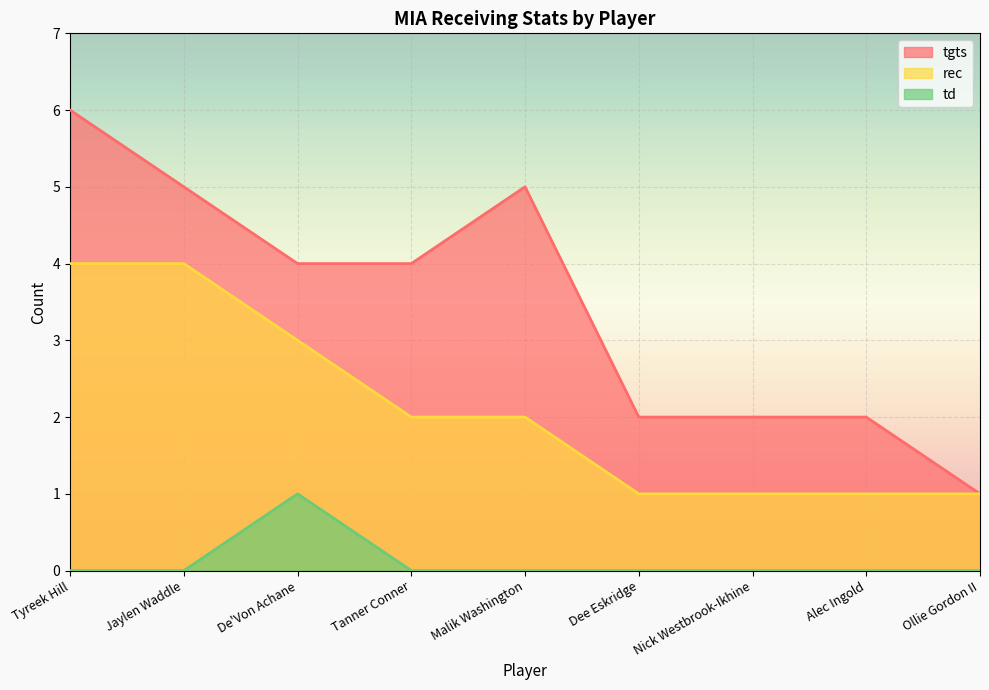

What is the sum of the tgts values at Jaylen Waddle and Tanner Conner?

9